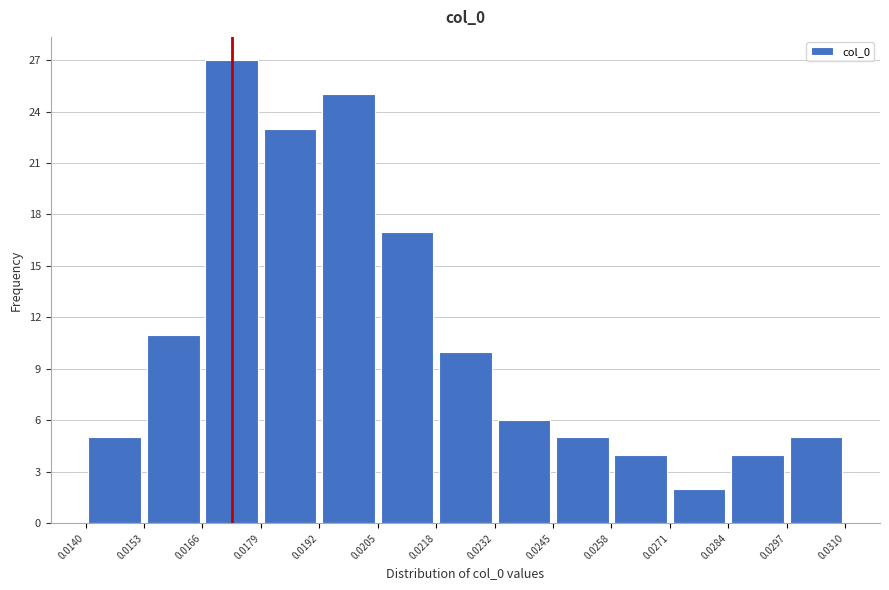

Over which range of the x-axis is the bar tallest?

0.0166 to 0.0179